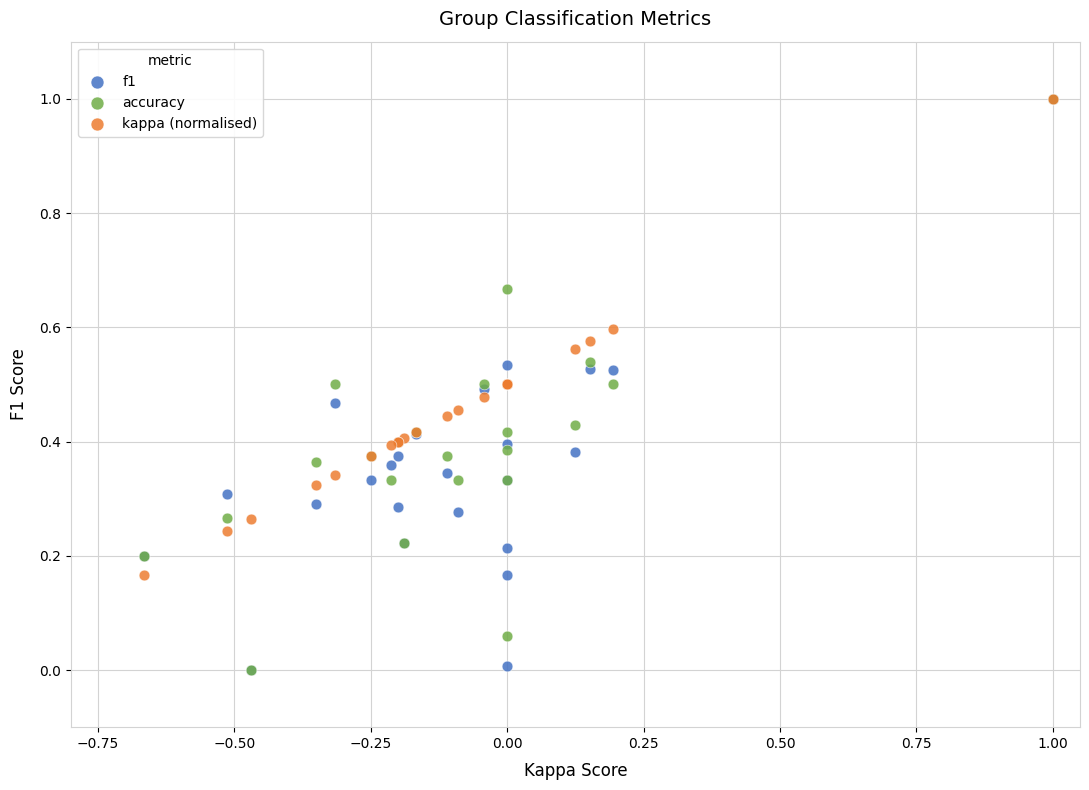

What are all the series names shown in the legend?

f1, accuracy, kappa (normalised)